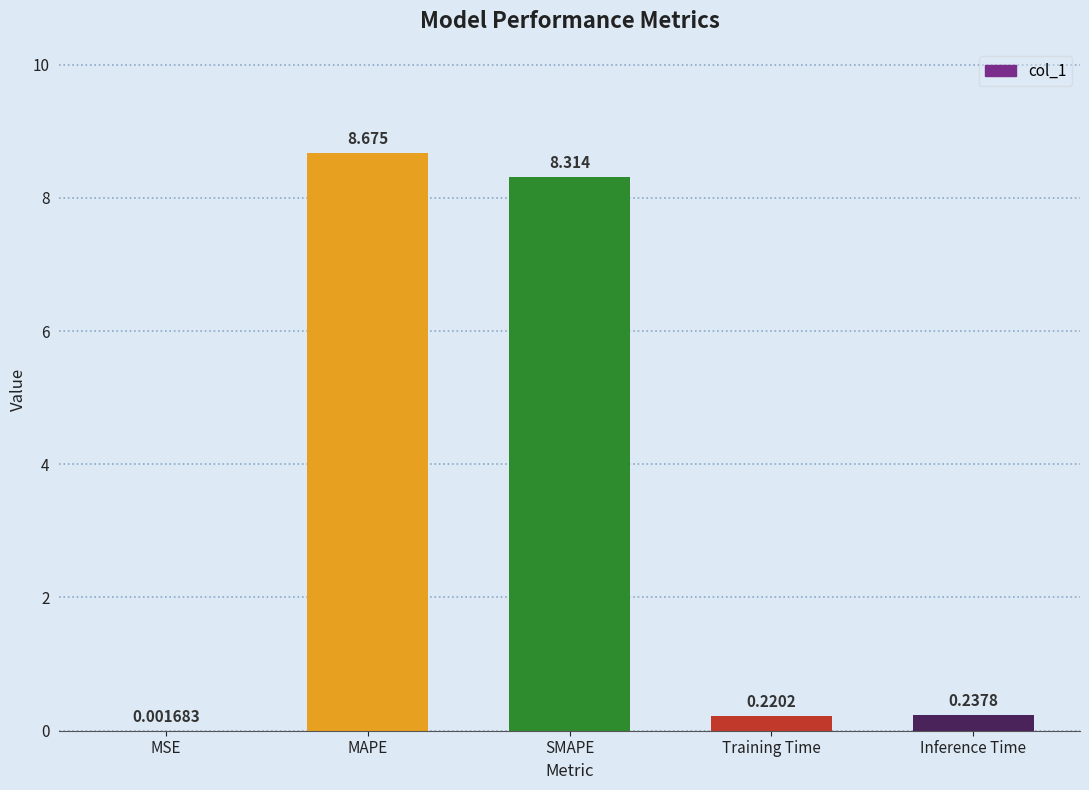

Which category has the highest value across all series?

MAPE